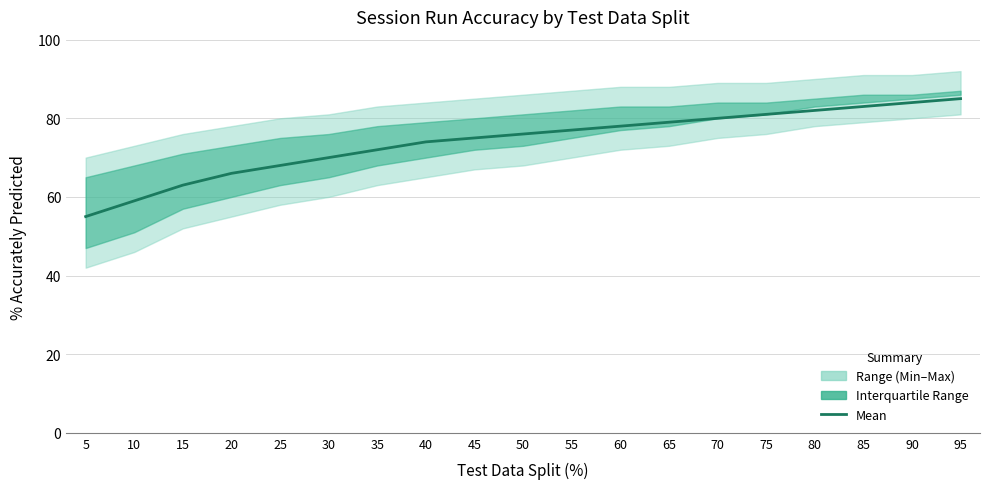

What is the average value?

74